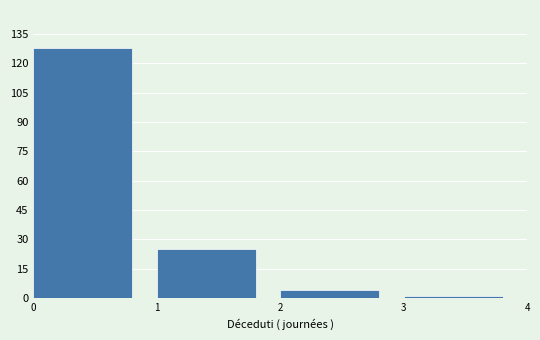

Reading left to right, what are all the values shown in this chart?

0=128	1=25	2=4	3=1